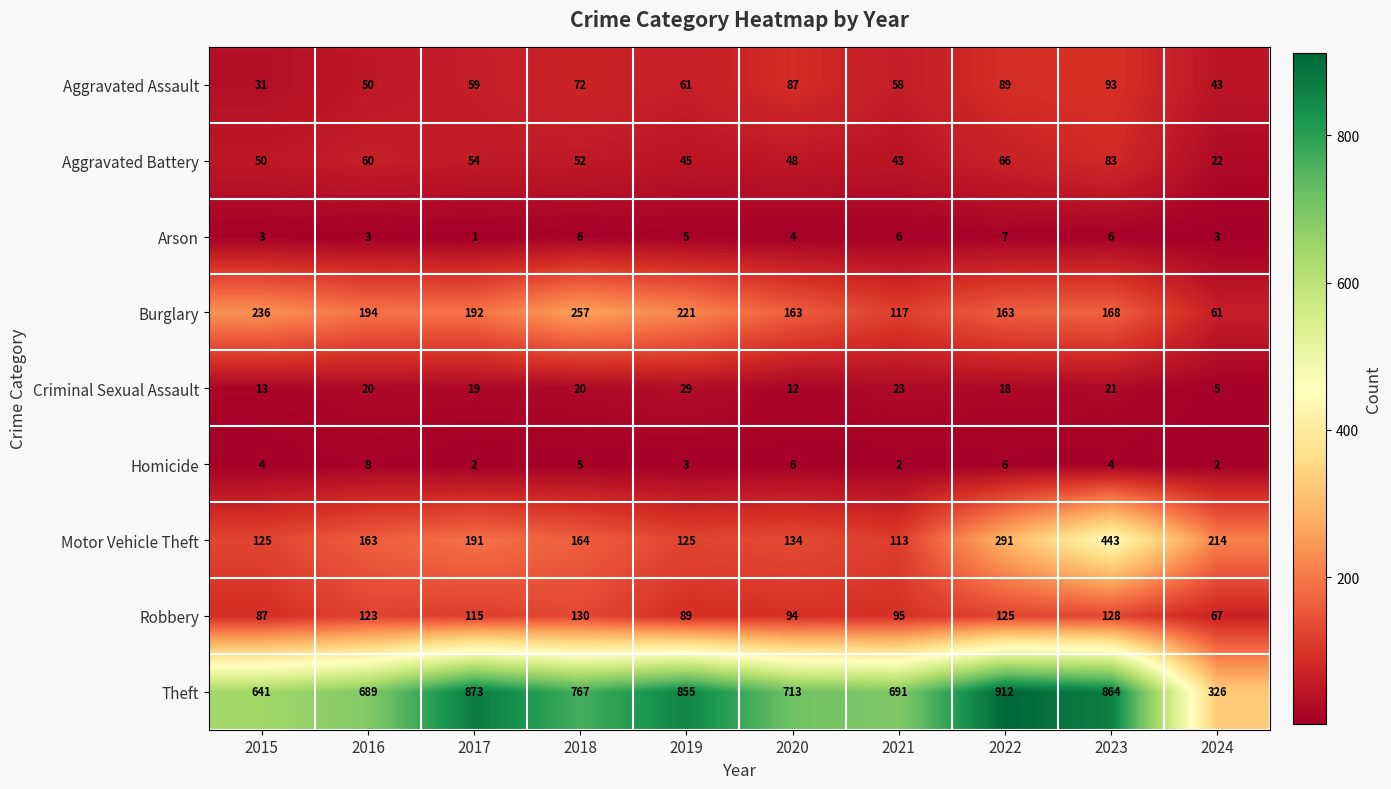

Which series has the largest total across all categories?

Theft